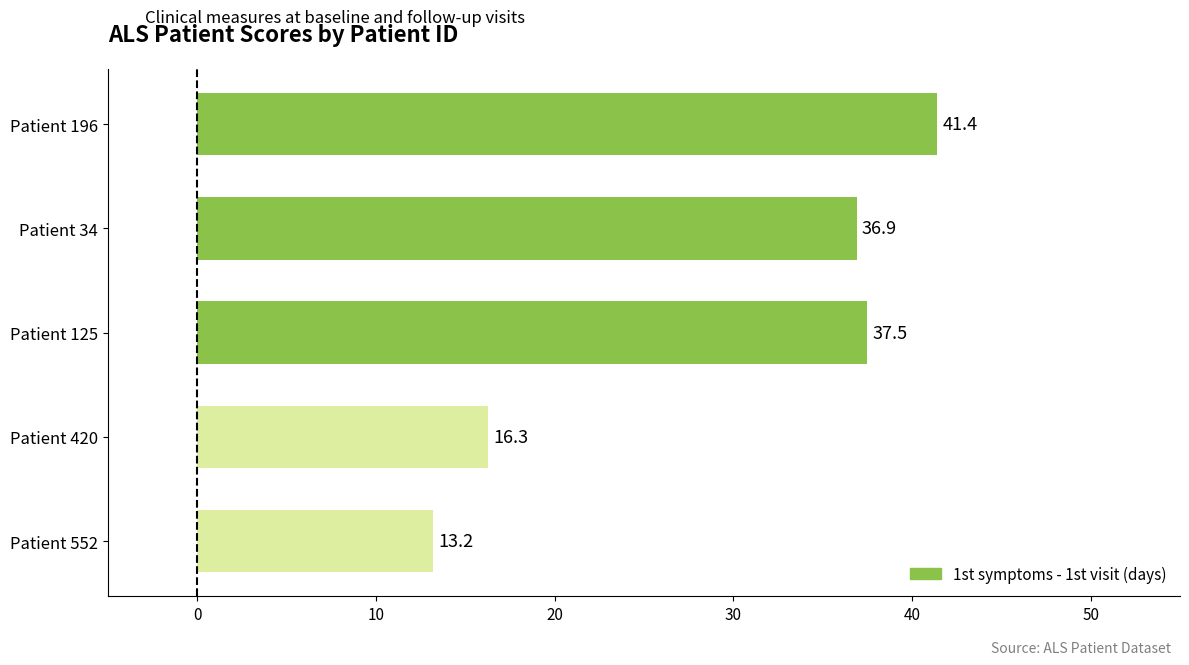

Rank the categories by value from lowest to highest.

Patient 552, Patient 420, Patient 34, Patient 125, Patient 196